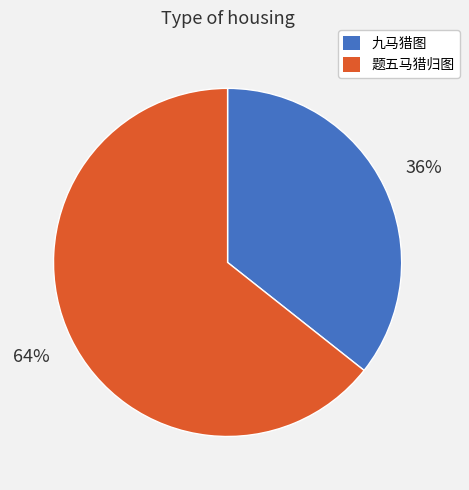

Is the sum of 九马猎图 and 题五马猎归图 greater than half?

Yes